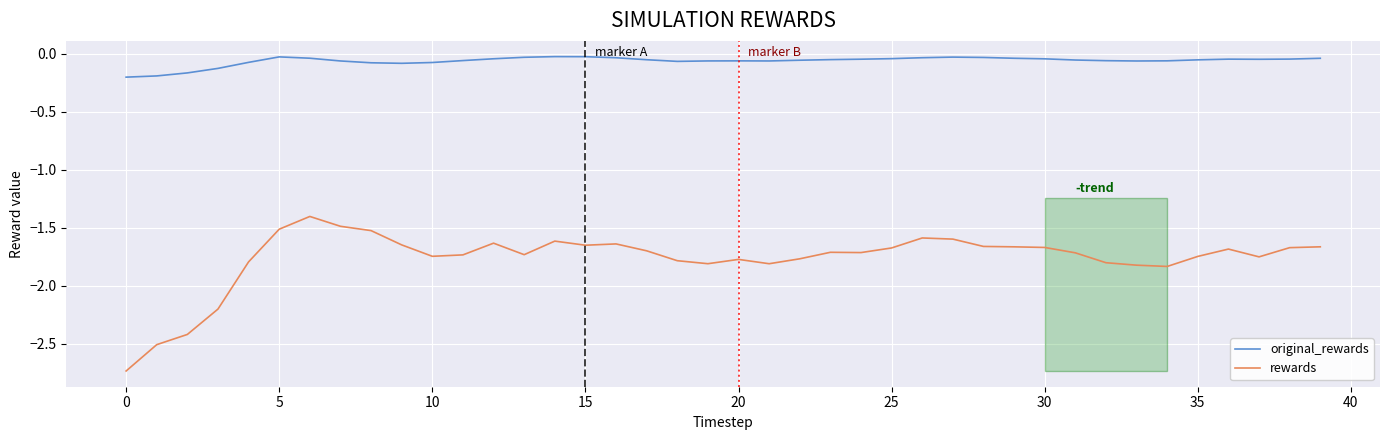

Which series has the largest total across all categories?

original_rewards